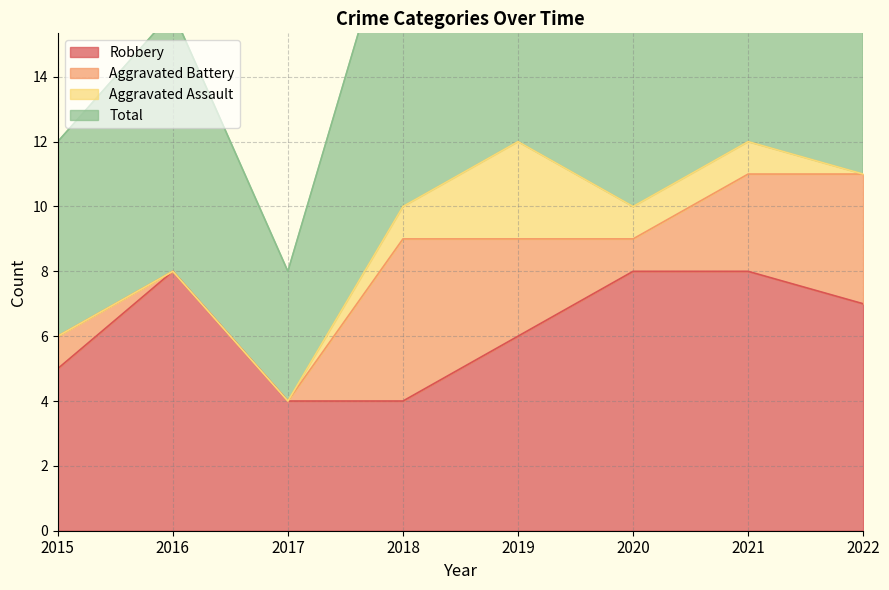

Read the Robbery value at 2016.

8